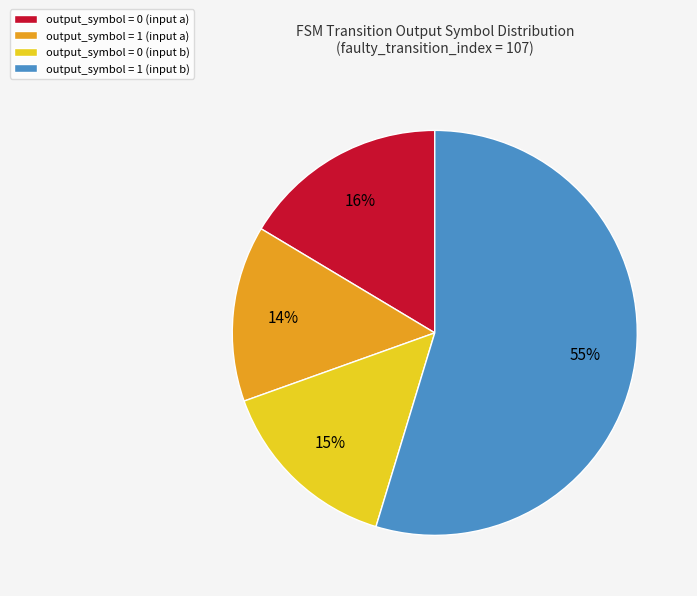

Is there any slice that represents more than half of the pie?

Yes